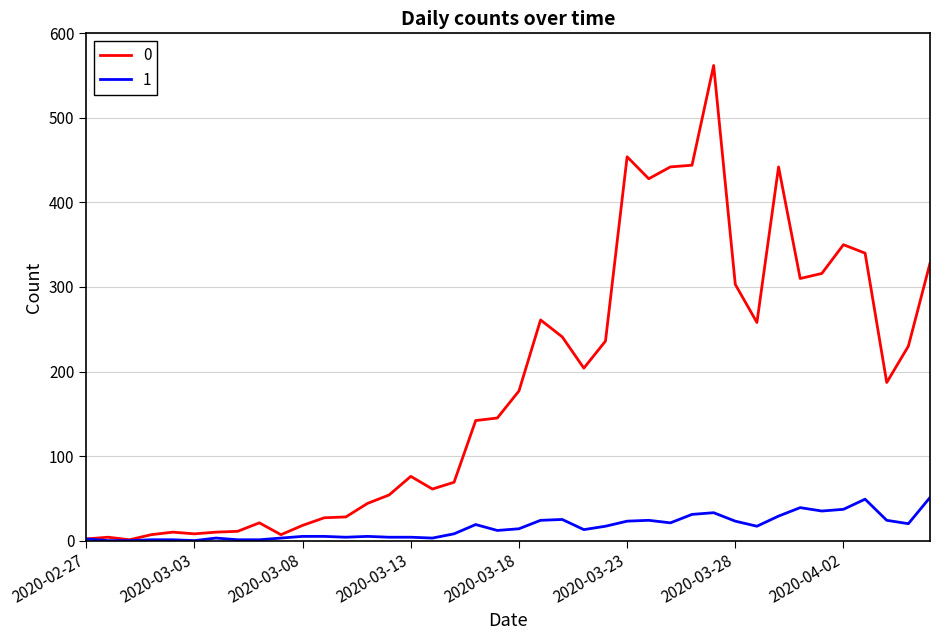

What is the greatest value displayed?

562